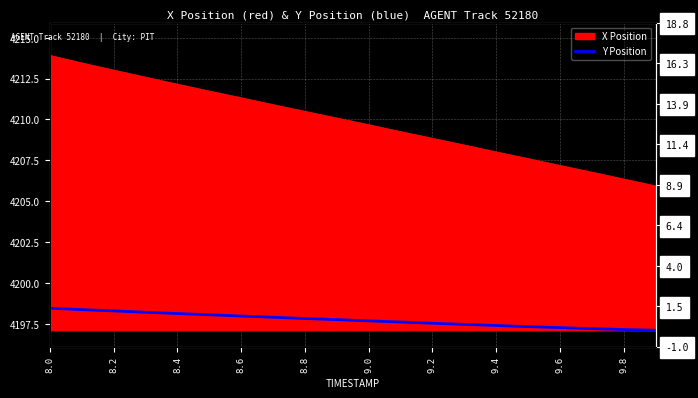

Is it true that the value at 11 is 4197.6?

True